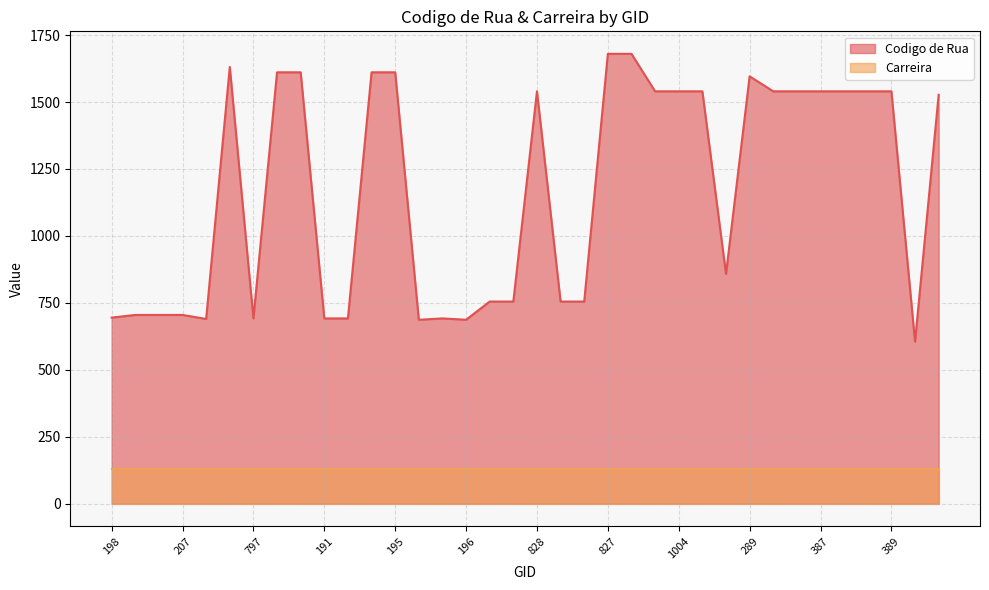

The chart shows a value of 1611 at 211. True or false?

True